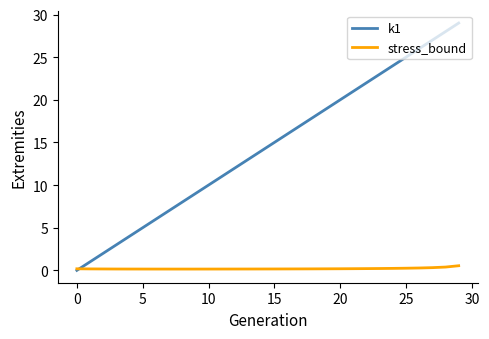

Which series has the largest total across all categories?

k1